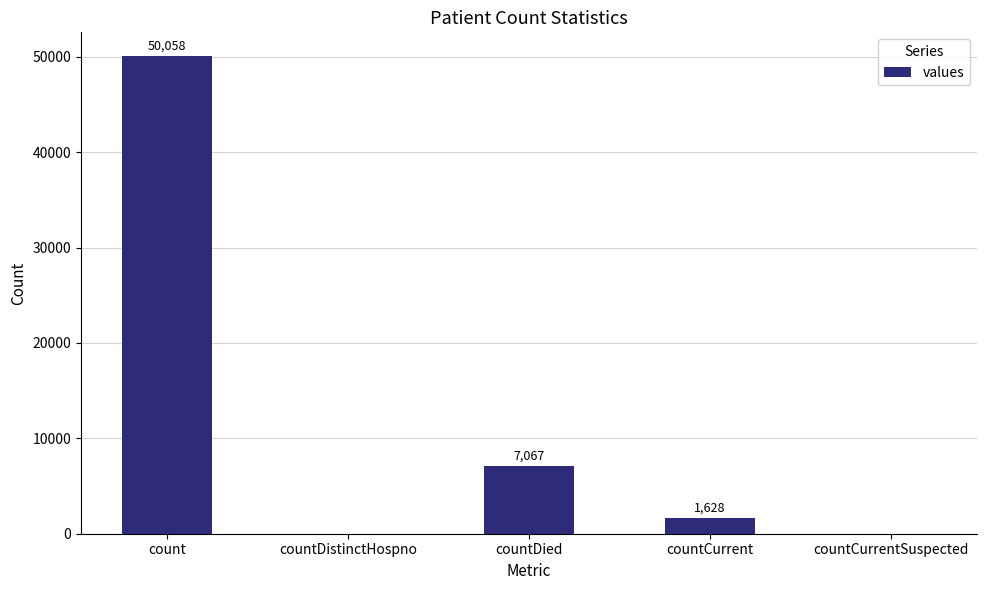

Where does the data first go above 1628?

count